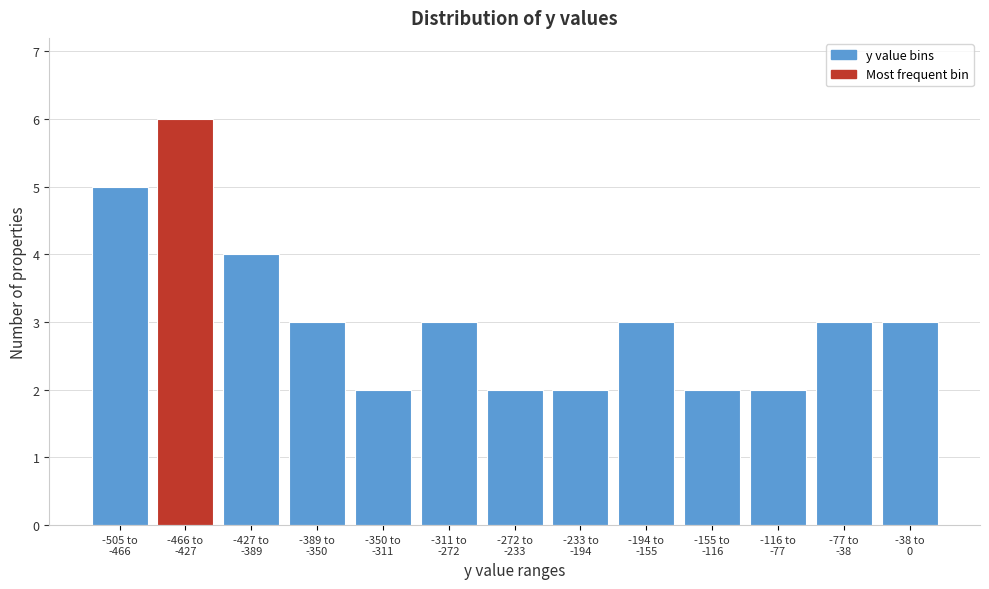

Reading left to right, list all the values displayed in this chart.

5	6	4	3	2	3	2	2	3	2	2	3	3